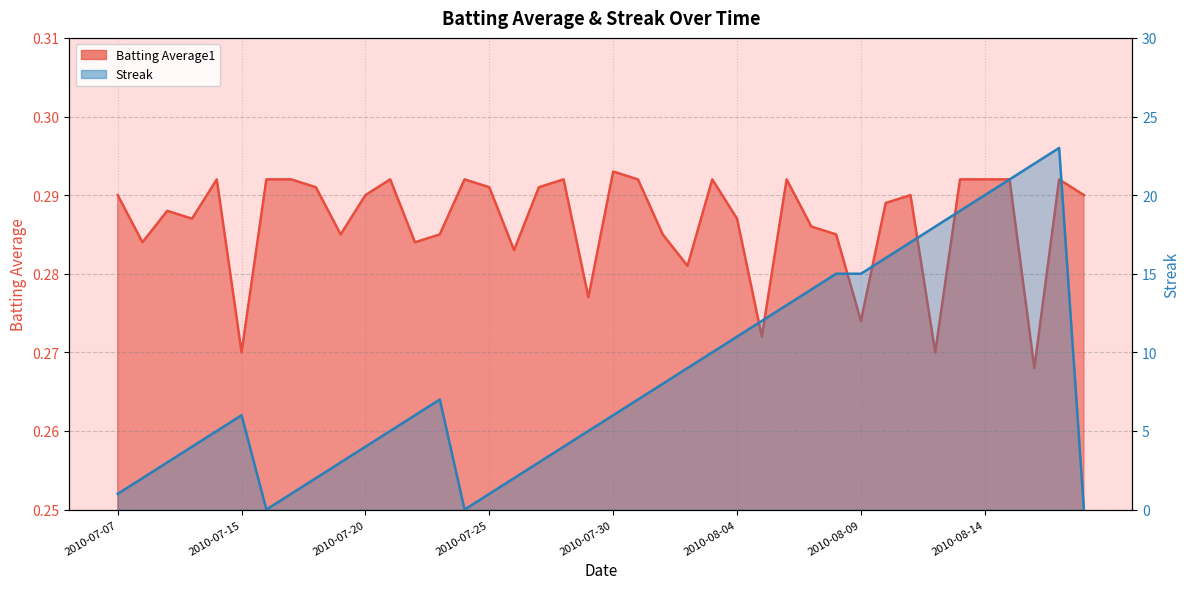

What is the difference between the maximum and second lowest values in the Streak series?

23.0